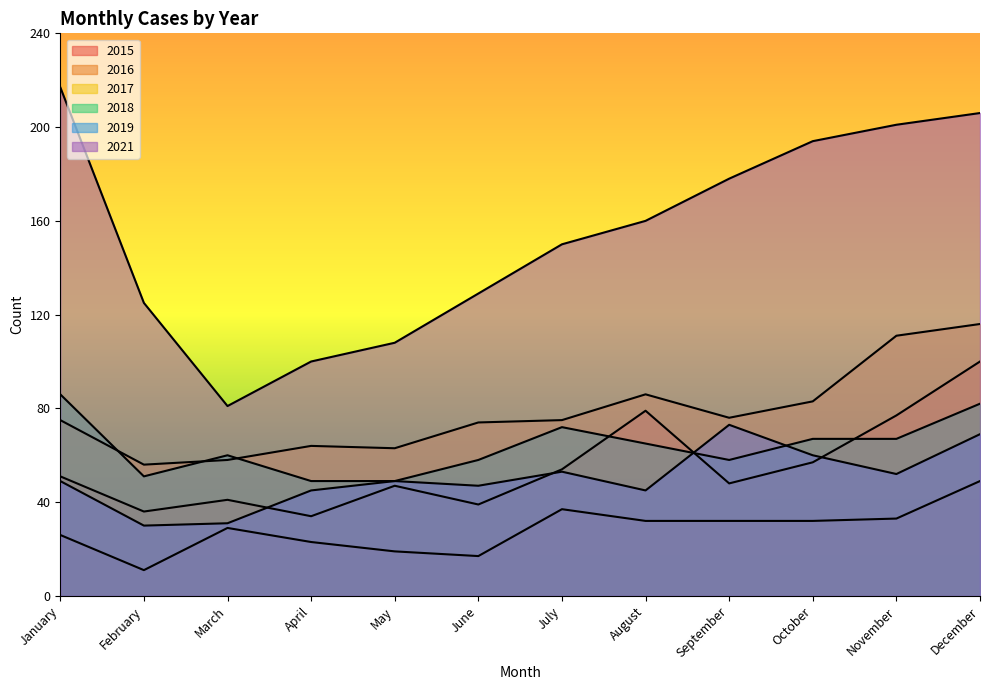

How many categories are shown in the chart?

12